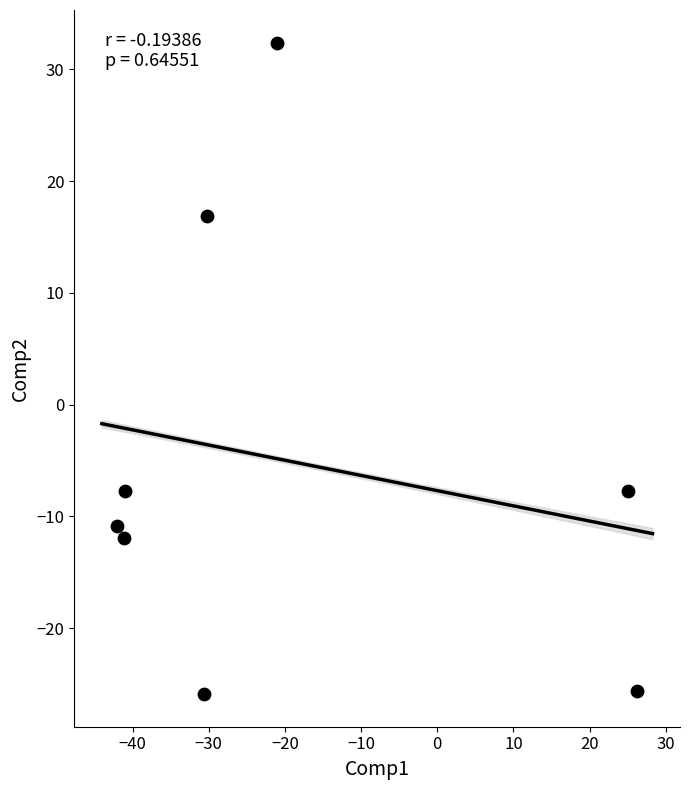

What is the average Y value?

-5.1